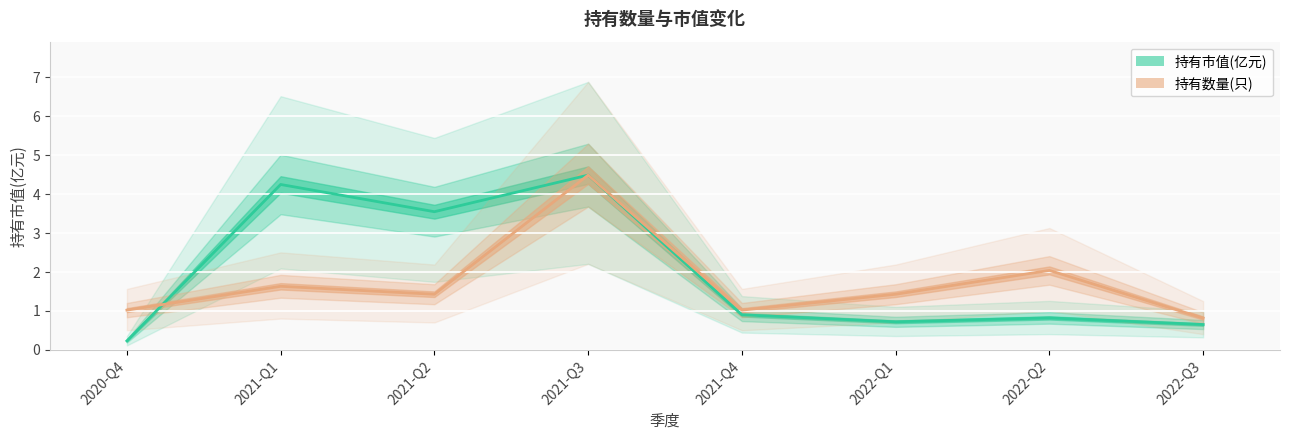

Where is 持有市值(亿元) nearest to the value 2?

2021-Q4